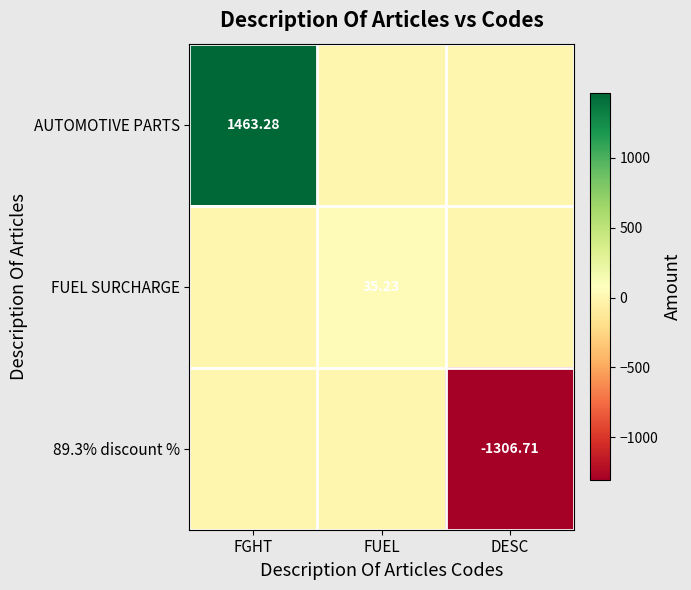

Is the value of AUTOMOTIVE PARTS at FGHT greater than the value of 89.3% discount % at DESC?

Yes